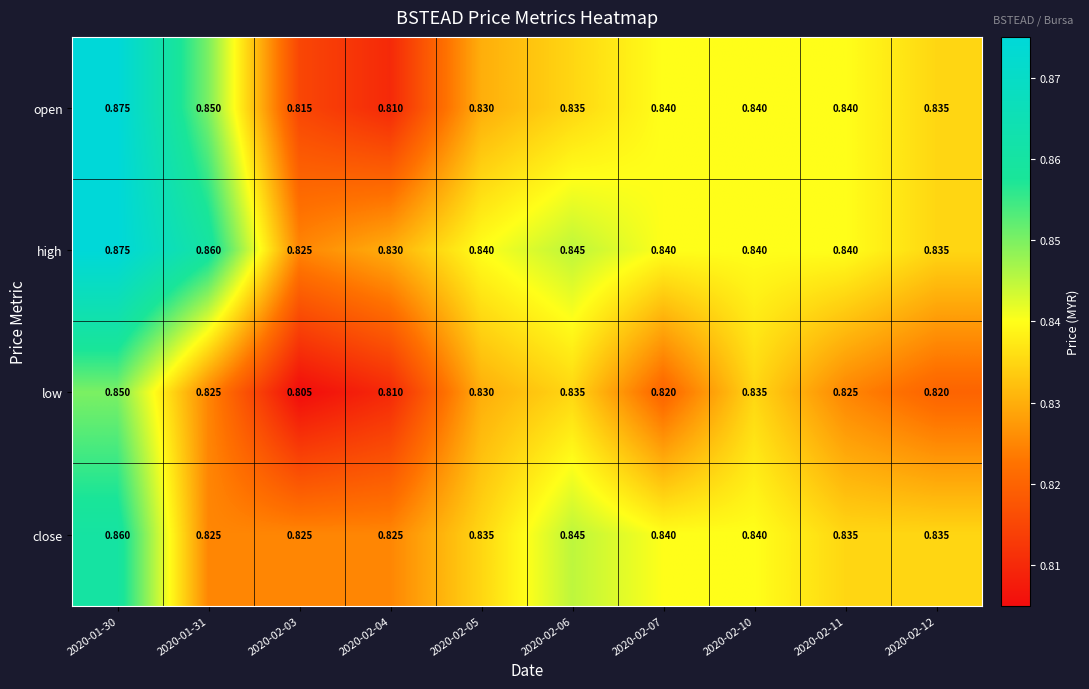

At how many categories does at least one series exceed 0?

10